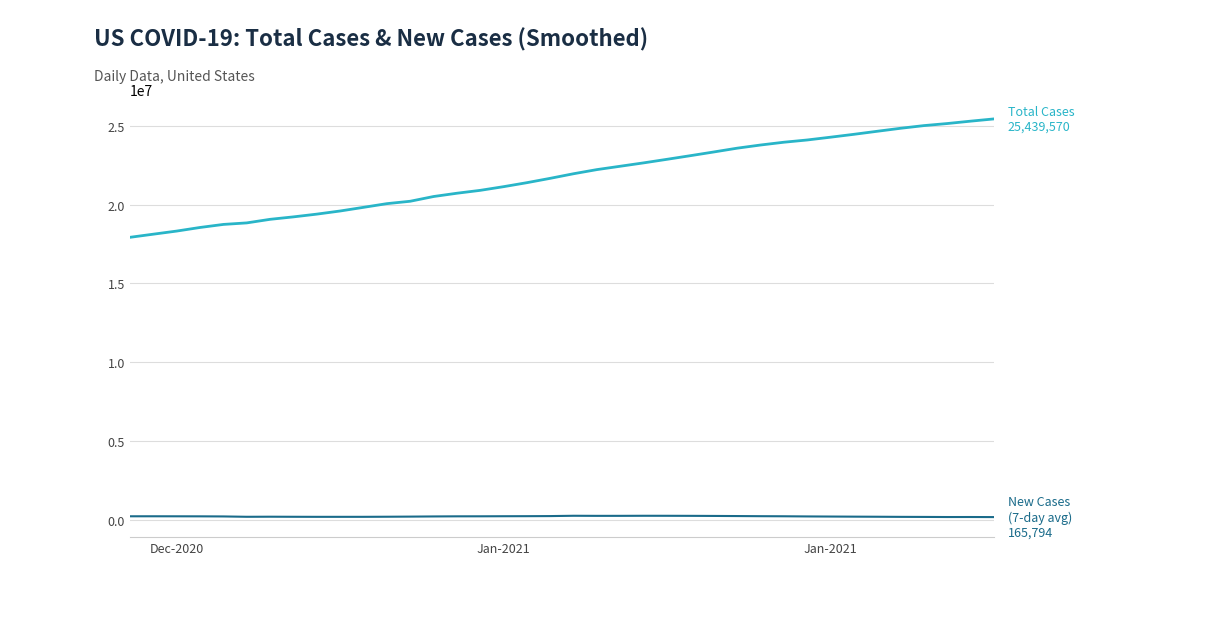

What is the maximum value shown in the chart?

25439570.0